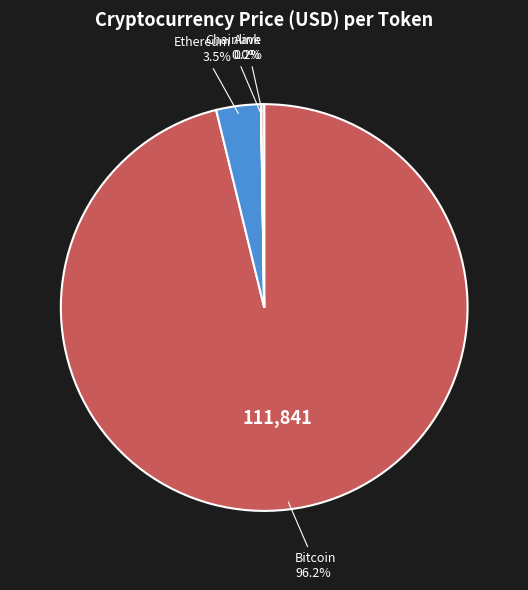

Is there a majority slice in this chart?

Yes